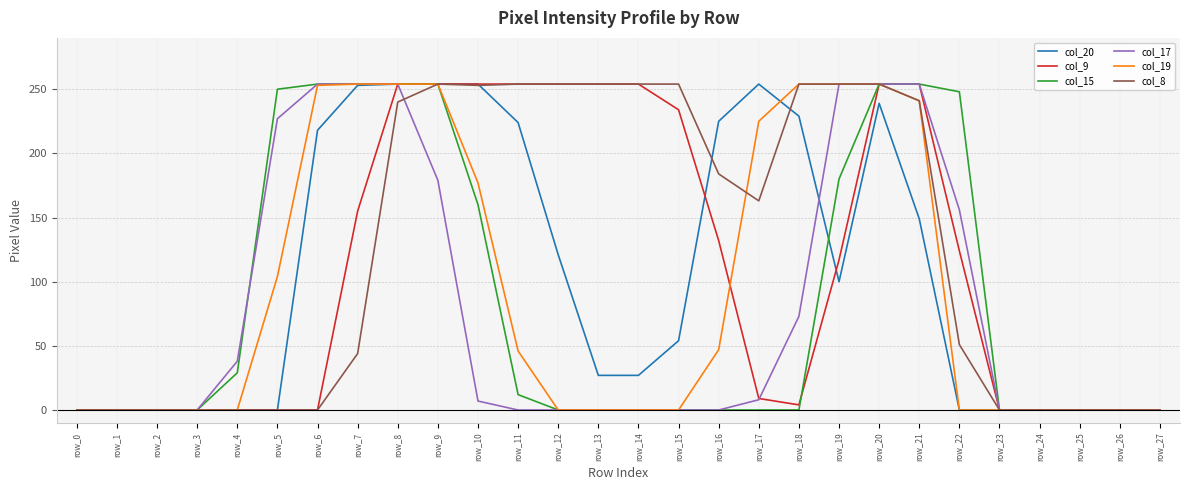

What is the greatest value displayed?

254